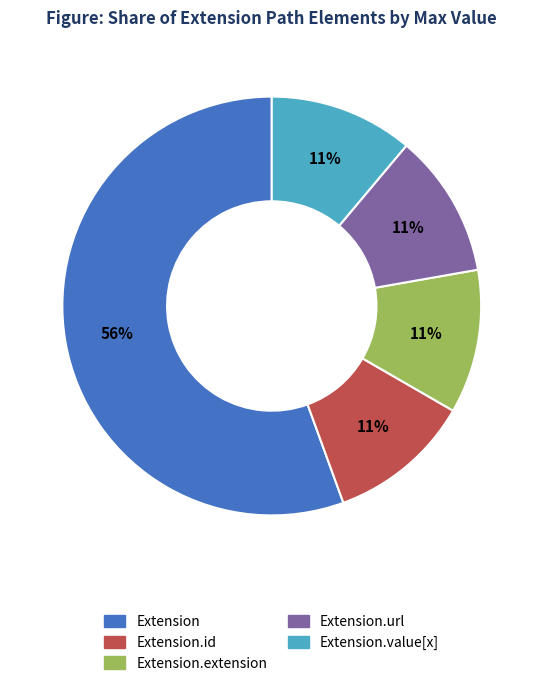

Does any single category account for the majority?

Yes